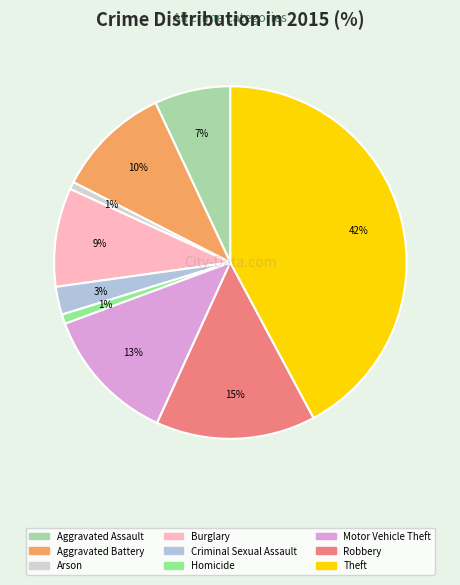

To the nearest percent, what percentage of the pie is Aggravated Assault?

7%